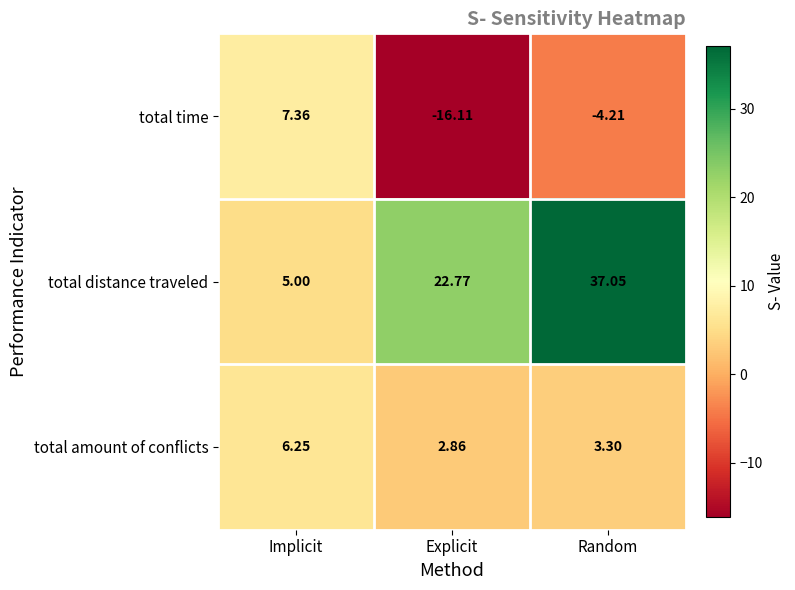

Where is total distance traveled nearest to the value 21?

Explicit